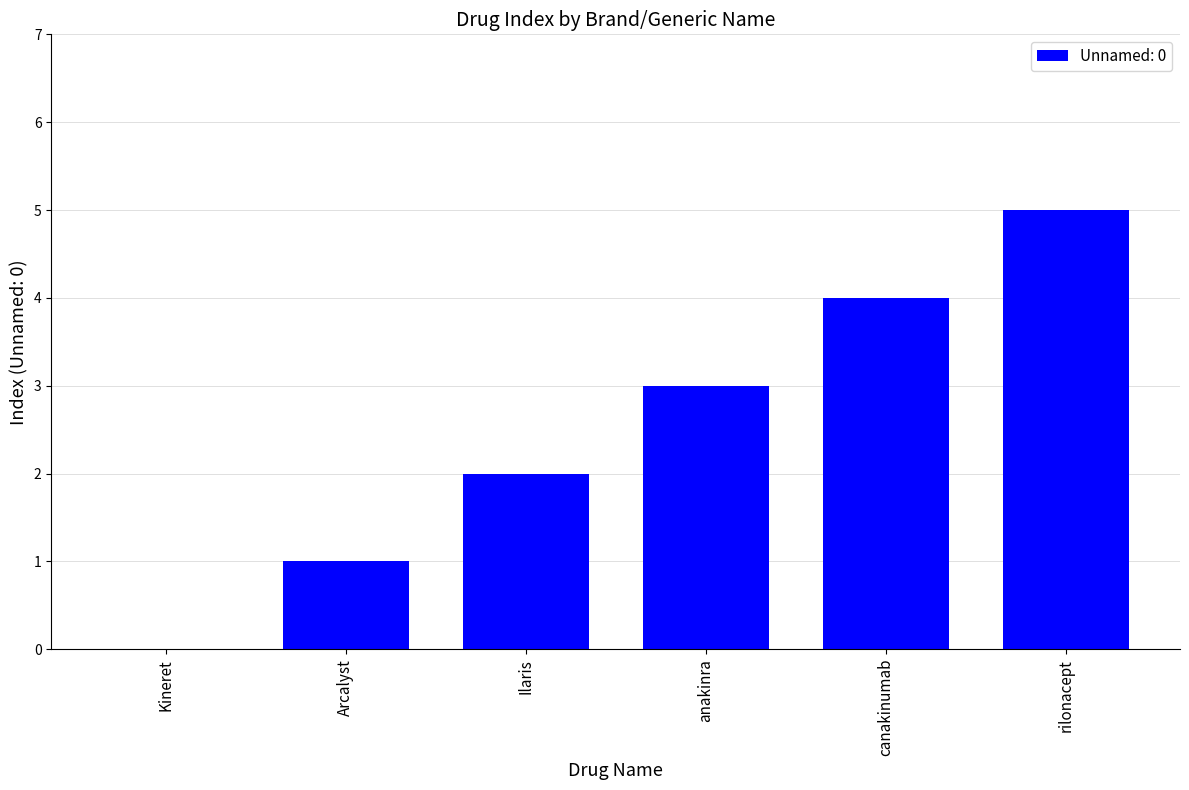

Which category has the highest value across all series?

rilonacept